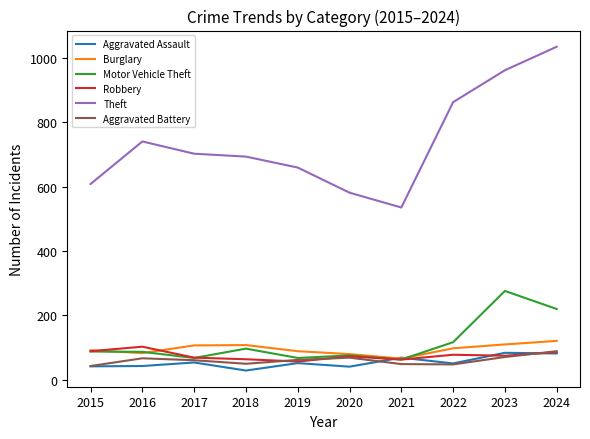

True or false: Theft and Burglary cross at least once.

False